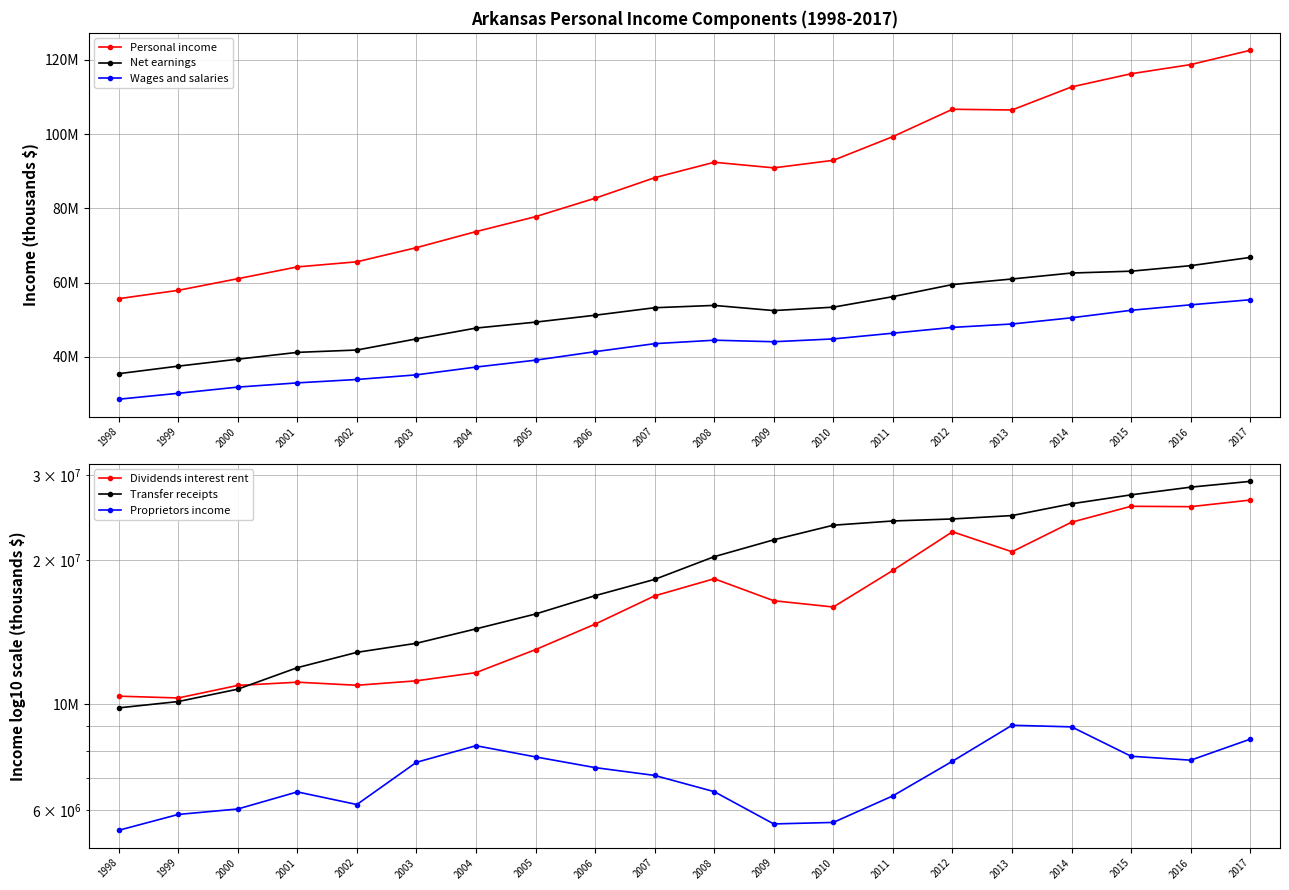

What is the total value across all series at 2002?

171222854